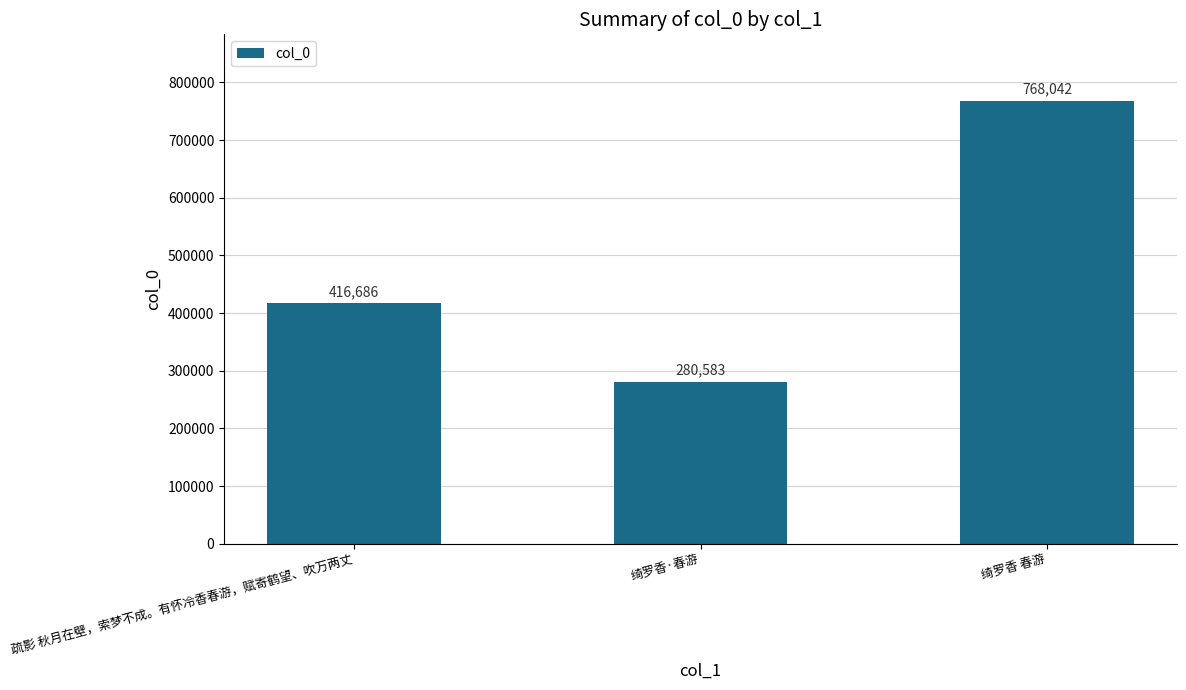

Which category has the lowest value across all series?

绮罗香·春游